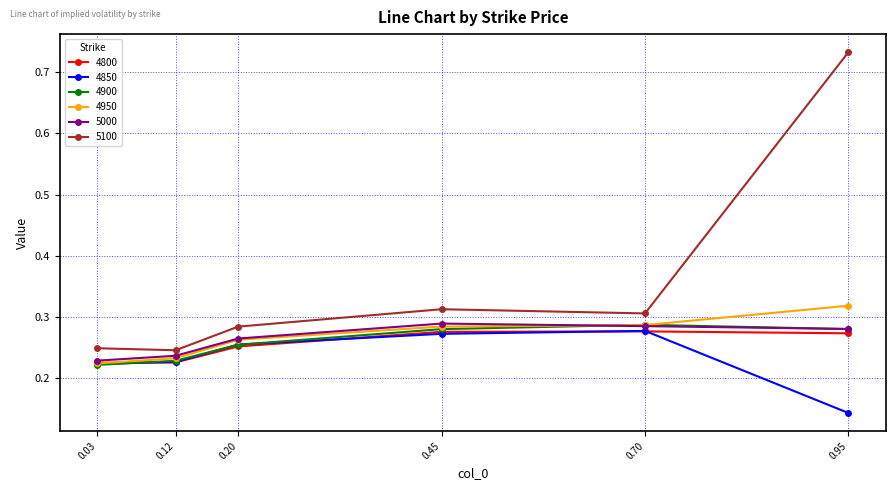

Does the chart have visible grid lines?

Yes